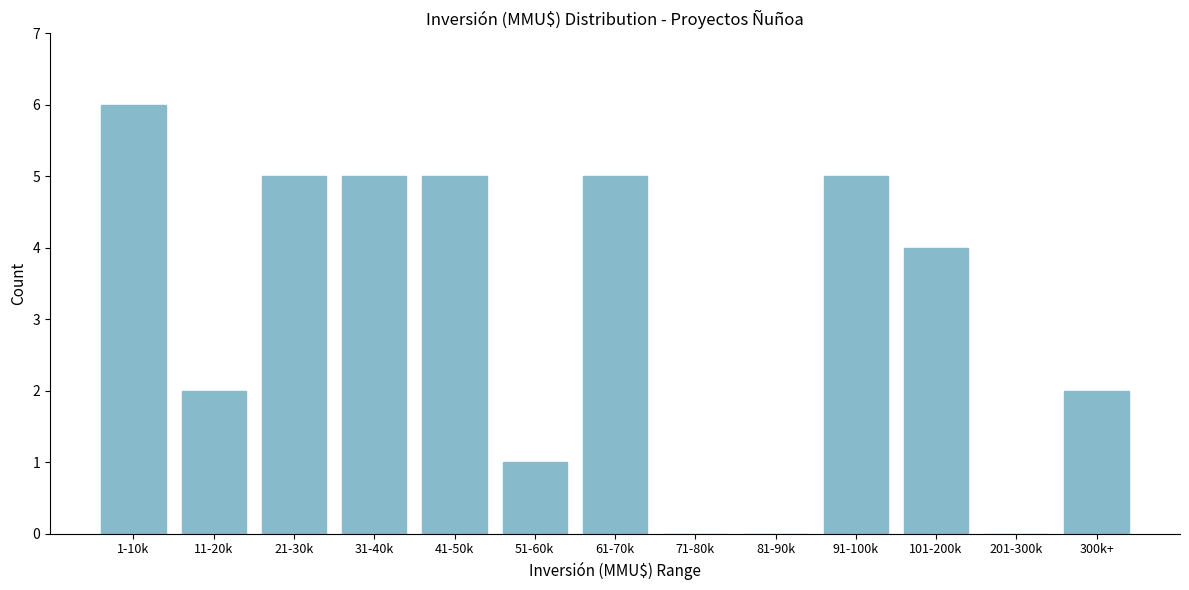

Reading left to right, what are all the values shown in this chart?

1-10k=6	11-20k=2	21-30k=5	31-40k=5	41-50k=5	51-60k=1	61-70k=5	71-80k=0	81-90k=0	91-100k=5	101-200k=4	201-300k=0	300k+=2